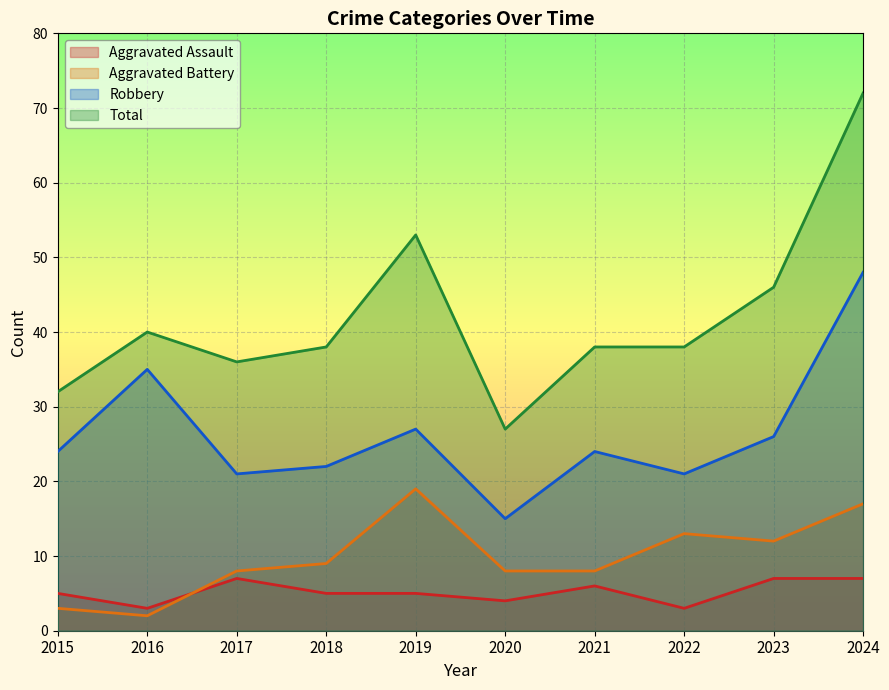

Which series has the largest range (max minus min)?

Total